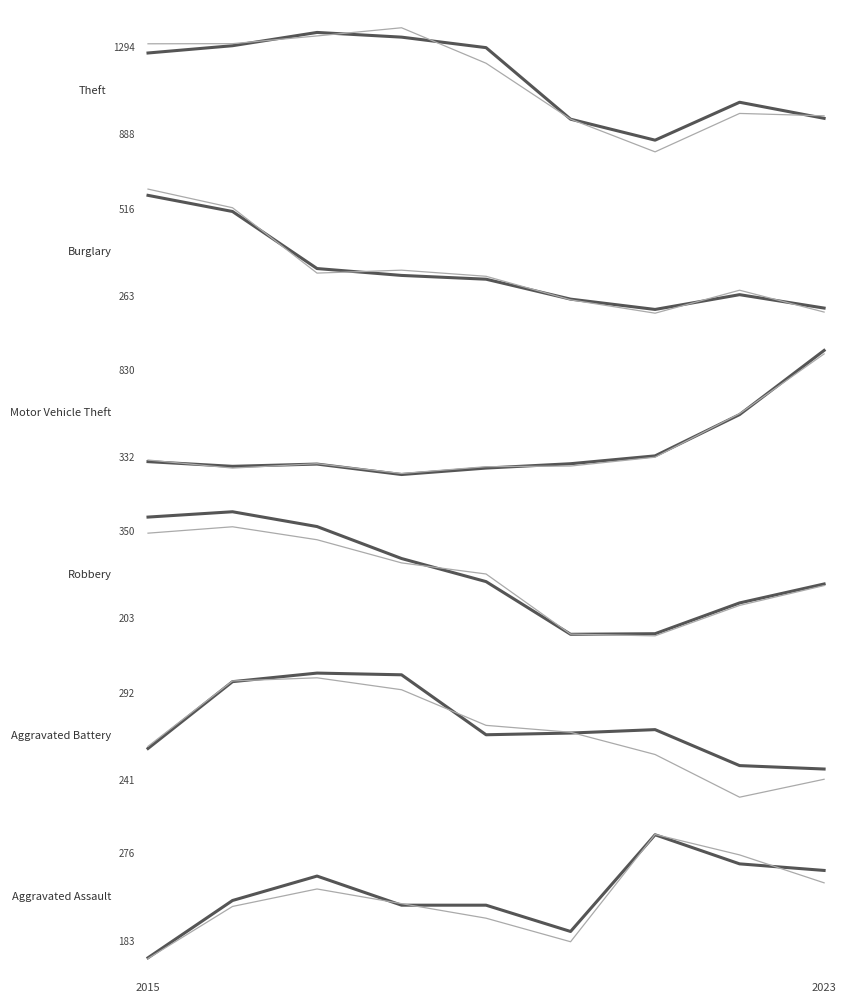

How many values in the Motor Vehicle Theft series are below 287?

4